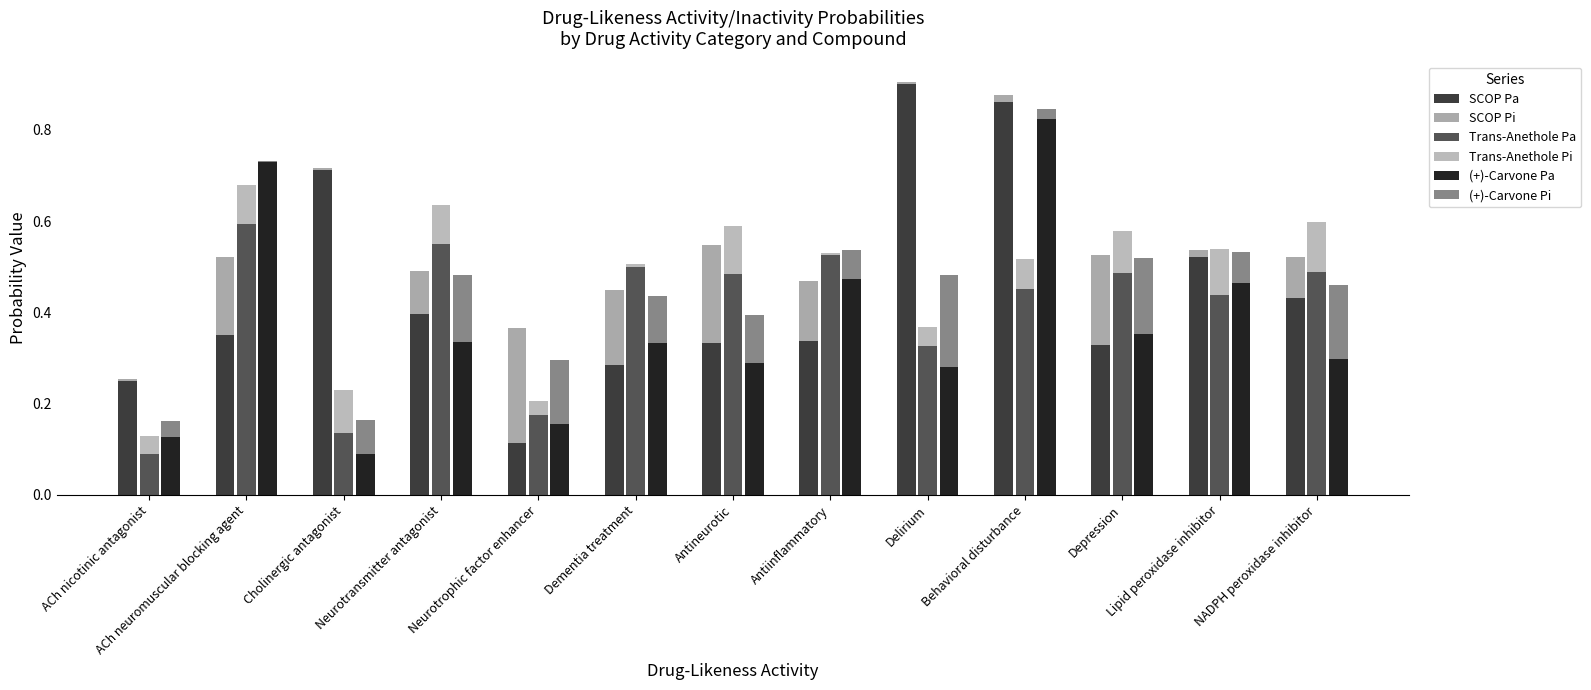

The Trans-Anethole Pi series shows 0.0 at Neurotrophic factor enhancer. True or false?

False